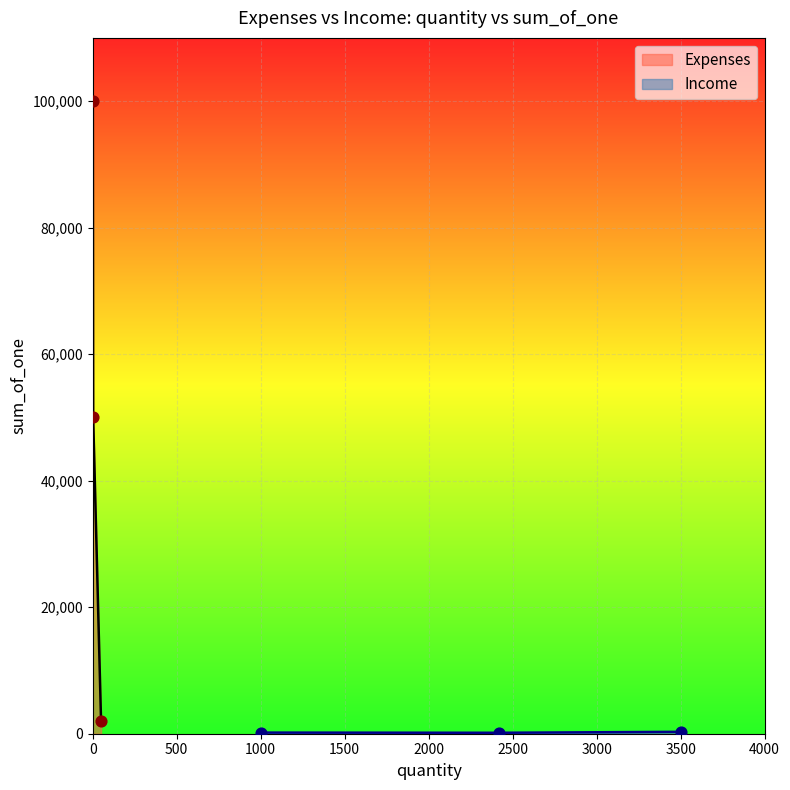

At how many categories does at least one series exceed 44865?

2